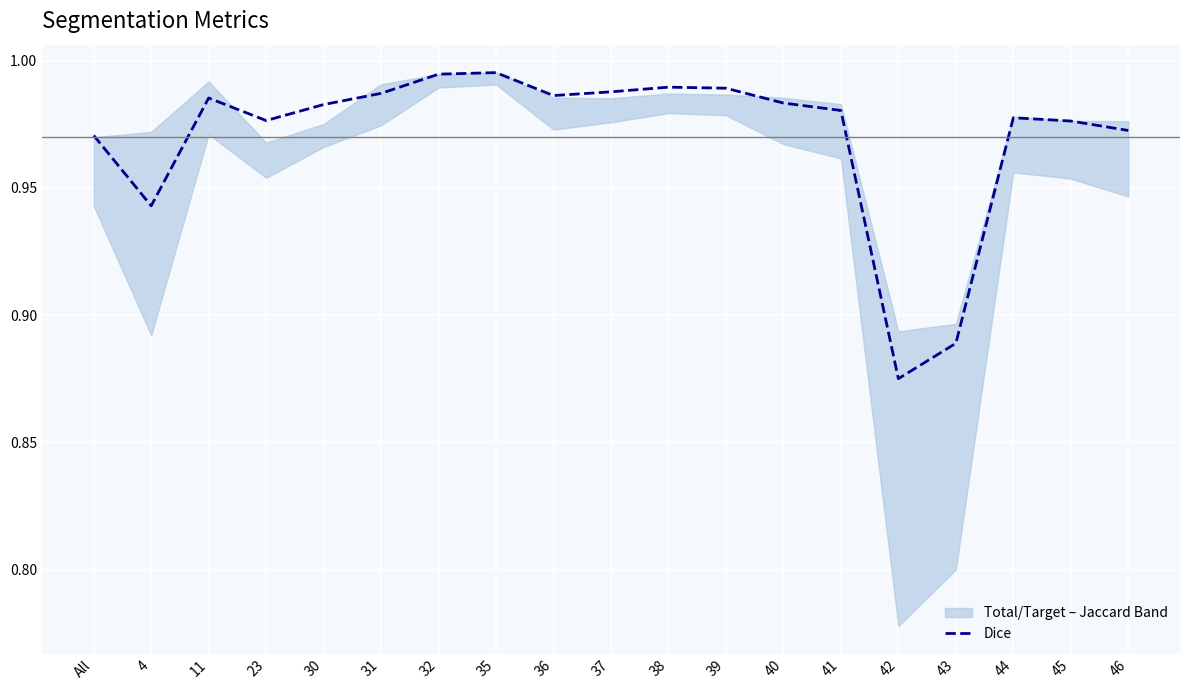

What is the difference between the maximum and minimum values?

0.1